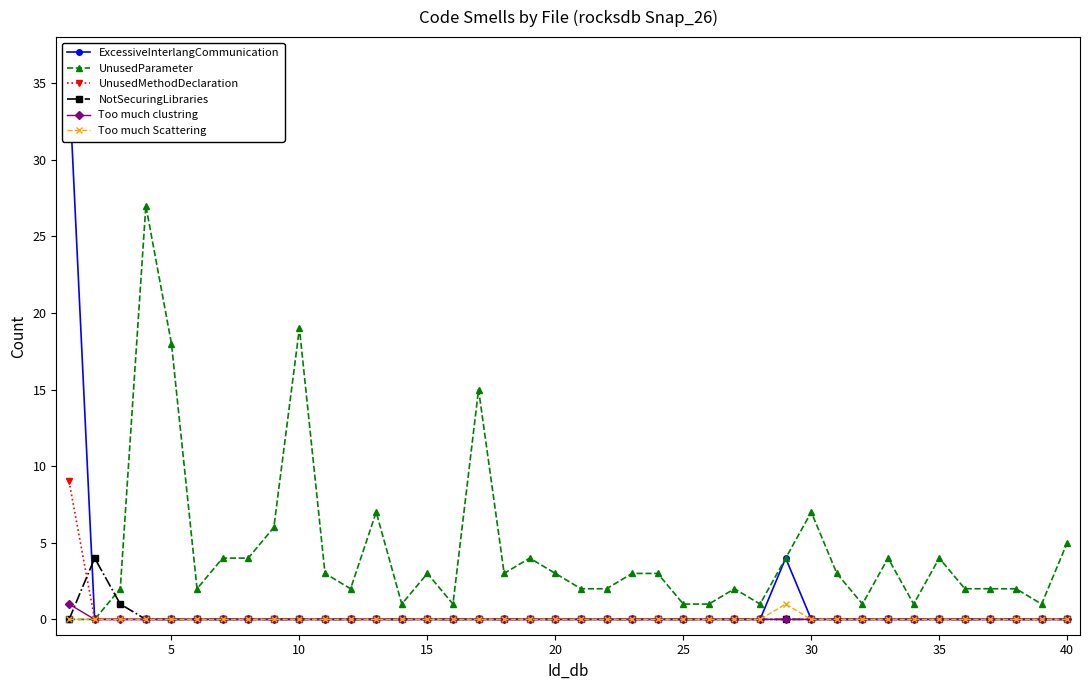

The UnusedParameter series shows 7 at 35. True or false?

False